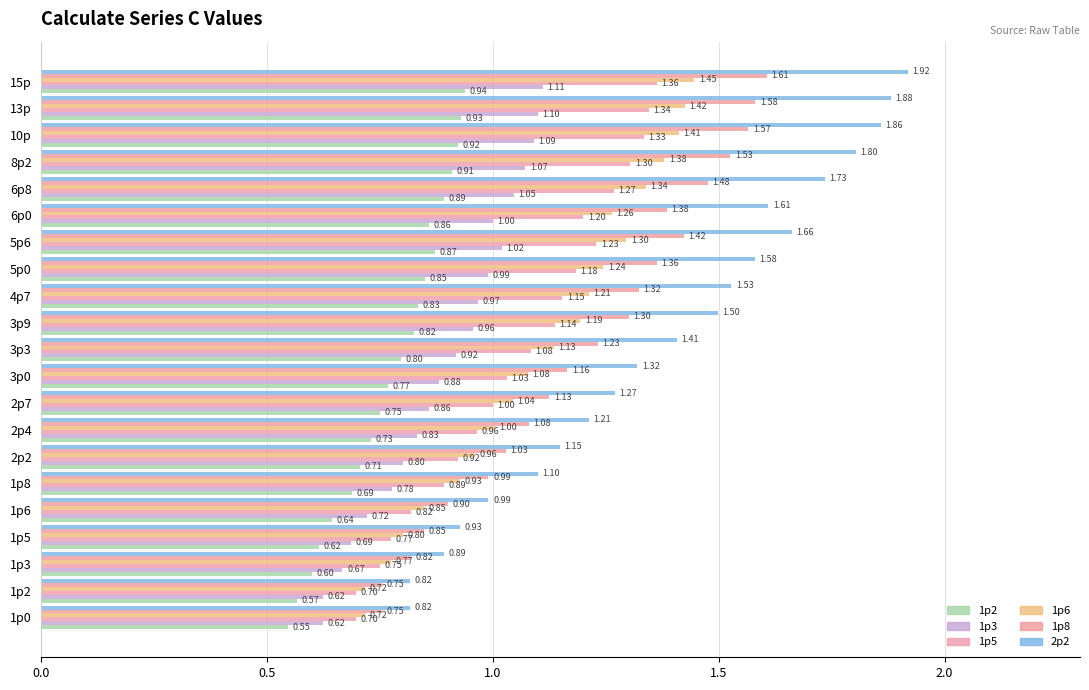

What is the highest value of the 1p2 series?

0.9